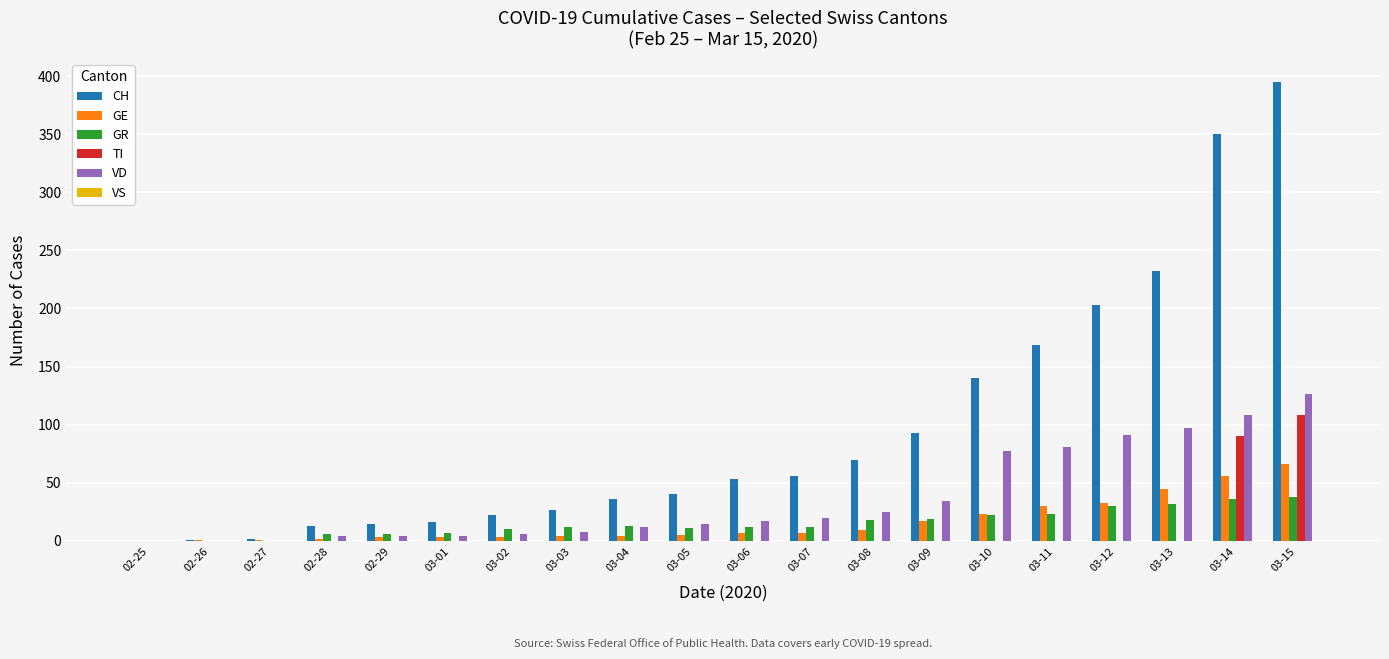

At which category is the sum across all series the highest?

03-15